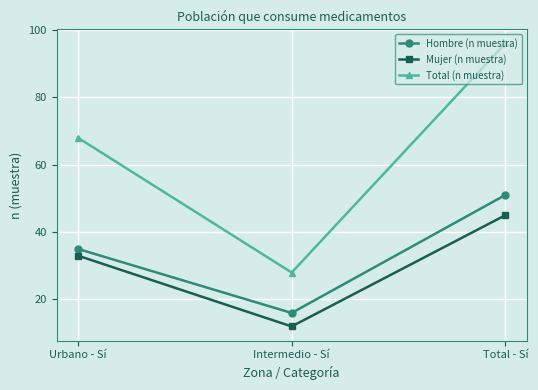

How many lines are shown in the chart?

3